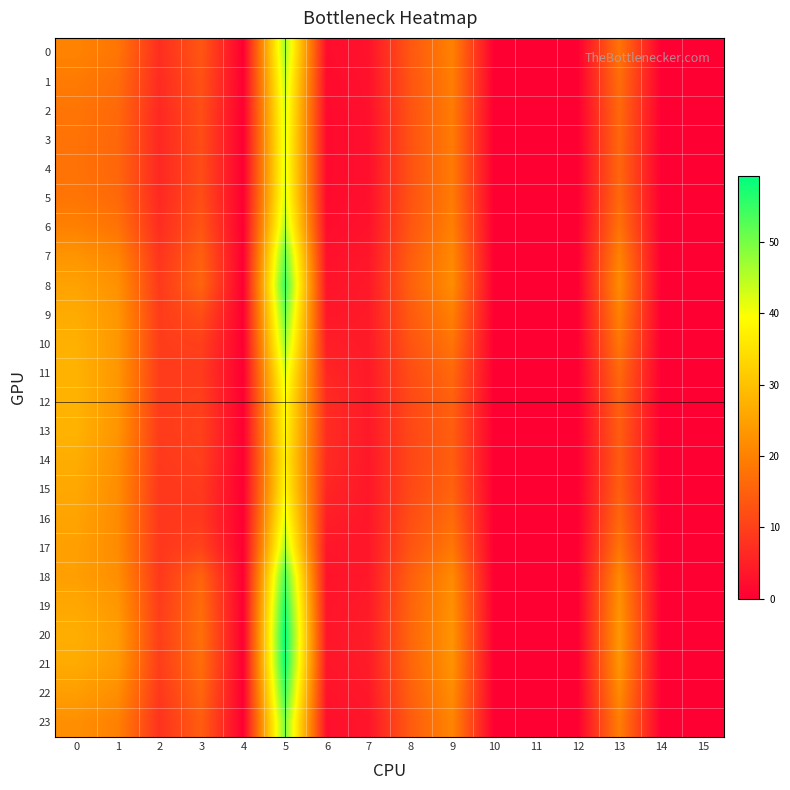

Reading left to right, what are all the values shown in this chart?

0: 0=20.4	1=18.2	2=7.2	3=13.3	4=0.0	5=46.5	6=2.1	7=3.0	8=13.5	9=20.1	10=0.0	11=0.0	12=0.0	13=18.0	14=0.0	15=0.0
1: 0=19.0	1=17.0	2=6.7	3=12.6	4=0.0	5=44.0	6=1.8	7=2.8	8=13.1	9=19.6	10=0.0	11=0.0	12=0.0	13=16.9	14=0.0	15=0.0
2: 0=18.2	1=16.2	2=6.3	3=12.1	4=0.0	5=42.5	6=1.6	7=2.6	8=12.8	9=19.2	10=0.0	11=0.0	12=0.0	13=16.2	14=0.0	15=0.0
3: 0=17.8	1=15.9	2=6.2	3=11.9	4=0.0	5=41.8	6=1.6	7=2.5	8=12.7	9=19.1	10=0.0	11=0.0	12=0.0	13=15.9	14=0.0	15=0.0
4: 0=17.7	1=15.8	2=6.2	3=11.8	4=0.0	5=41.6	6=1.6	7=2.5	8=12.7	9=19.0	10=0.0	11=0.0	12=0.0	13=15.9	14=0.0	15=0.0
5: 0=18.2	1=16.2	2=6.3	3=12.1	4=0.0	5=42.3	6=1.6	7=2.6	8=12.8	9=19.2	10=0.0	11=0.0	12=0.0	13=16.2	14=0.0	15=0.0
6: 0=19.9	1=17.8	2=7.0	3=13.1	4=0.0	5=45.5	6=2.0	7=2.9	8=13.3	9=19.8	10=0.0	11=0.0	12=0.0	13=17.7	14=0.0	15=0.0
7: 0=23.0	1=20.6	2=8.2	3=14.9	4=0.0	5=51.4	6=2.6	7=3.5	8=14.4	9=21.2	10=0.0	11=0.0	12=0.0	13=20.2	14=0.0	15=0.0
8: 0=25.1	1=22.5	2=8.9	3=15.6	4=0.0	5=54.8	6=3.1	7=4.0	8=15.0	9=21.8	10=0.0	11=0.0	12=0.0	13=21.6	14=0.0	15=0.0
9: 0=26.6	1=23.3	2=9.2	3=12.1	4=0.0	5=50.8	6=3.7	7=4.1	8=14.0	9=19.8	10=0.0	11=0.0	12=0.0	13=20.0	14=0.0	15=0.0
10: 0=27.3	1=23.5	2=9.4	3=9.9	4=0.0	5=46.9	6=4.7	7=4.1	8=13.0	9=18.0	10=0.0	11=0.0	12=0.0	13=18.2	14=0.0	15=0.0
11: 0=27.7	1=23.4	2=9.3	3=9.2	4=0.0	5=42.5	6=5.9	7=4.1	8=12.0	9=16.3	10=0.0	11=0.0	12=0.0	13=16.3	14=0.0	15=0.0
12: 0=27.8	1=23.1	2=9.2	3=9.8	4=0.0	5=39.0	6=6.7	7=4.0	8=11.3	9=15.0	10=0.0	11=0.0	12=0.0	13=14.8	14=0.0	15=0.0
13: 0=27.7	1=23.0	2=9.2	3=10.0	4=0.0	5=38.0	6=6.9	7=4.0	8=11.1	9=14.7	10=0.0	11=0.0	12=0.0	13=14.4	14=0.0	15=0.0
14: 0=26.8	1=22.3	2=8.9	3=9.7	4=0.0	5=37.1	6=6.6	7=3.8	8=11.0	9=14.7	10=0.0	11=0.0	12=0.0	13=14.1	14=0.0	15=0.0
15: 0=26.1	1=21.8	2=8.7	3=9.0	4=0.0	5=38.3	6=5.9	7=3.7	8=11.3	9=15.3	10=0.0	11=0.0	12=0.0	13=14.6	14=0.0	15=0.0
16: 0=25.4	1=21.6	2=8.6	3=8.7	4=0.0	5=41.5	6=4.7	7=3.7	8=12.1	9=16.7	10=0.0	11=0.0	12=0.0	13=16.0	14=0.0	15=0.0
17: 0=24.8	1=21.6	2=8.5	3=10.4	4=0.0	5=45.9	6=3.5	7=3.7	8=13.0	9=18.5	10=0.0	11=0.0	12=0.0	13=18.0	14=0.0	15=0.0
18: 0=24.6	1=22.1	2=8.7	3=15.4	4=0.0	5=53.5	6=3.0	7=3.9	8=14.7	9=21.5	10=0.0	11=0.0	12=0.0	13=21.3	14=0.0	15=0.0
19: 0=26.1	1=23.5	2=9.3	3=16.7	4=0.0	5=57.1	6=3.3	7=4.2	8=15.4	9=22.4	10=0.0	11=0.0	12=0.0	13=22.7	14=0.0	15=0.0
20: 0=27.0	1=24.3	2=9.7	3=17.3	4=0.0	5=59.2	6=3.6	7=4.4	8=15.8	9=23.0	10=0.0	11=0.0	12=0.0	13=23.5	14=0.0	15=0.0
21: 0=26.5	1=23.8	2=9.5	3=17.0	4=0.0	5=58.2	6=3.4	7=4.3	8=15.6	9=22.8	10=0.0	11=0.0	12=0.0	13=23.1	14=0.0	15=0.0
22: 0=24.5	1=22.0	2=8.7	3=15.8	4=0.0	5=54.2	6=3.0	7=3.9	8=14.9	9=21.8	10=0.0	11=0.0	12=0.0	13=21.5	14=0.0	15=0.0
23: 0=22.2	1=19.9	2=7.8	3=14.4	4=0.0	5=49.6	6=2.5	7=3.4	8=14.0	9=20.7	10=0.0	11=0.0	12=0.0	13=19.6	14=0.0	15=0.0